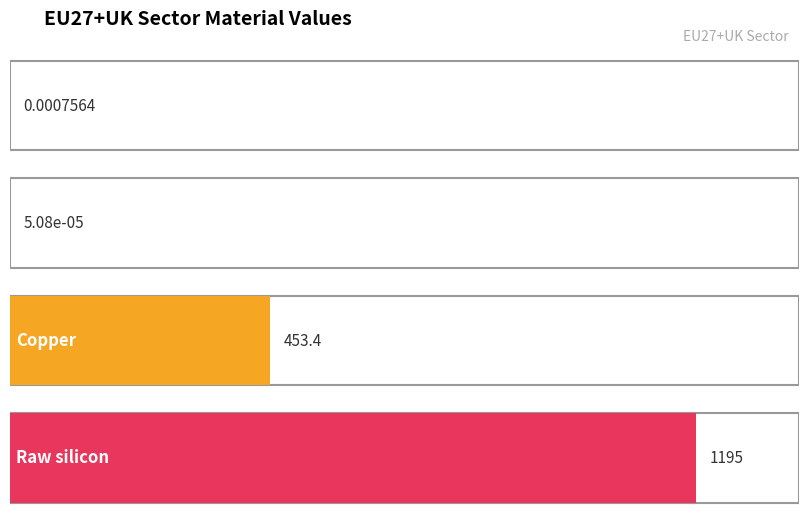

Rank the categories by value from highest to lowest.

Raw silicon, Copper, Neodymium, Dysprosium